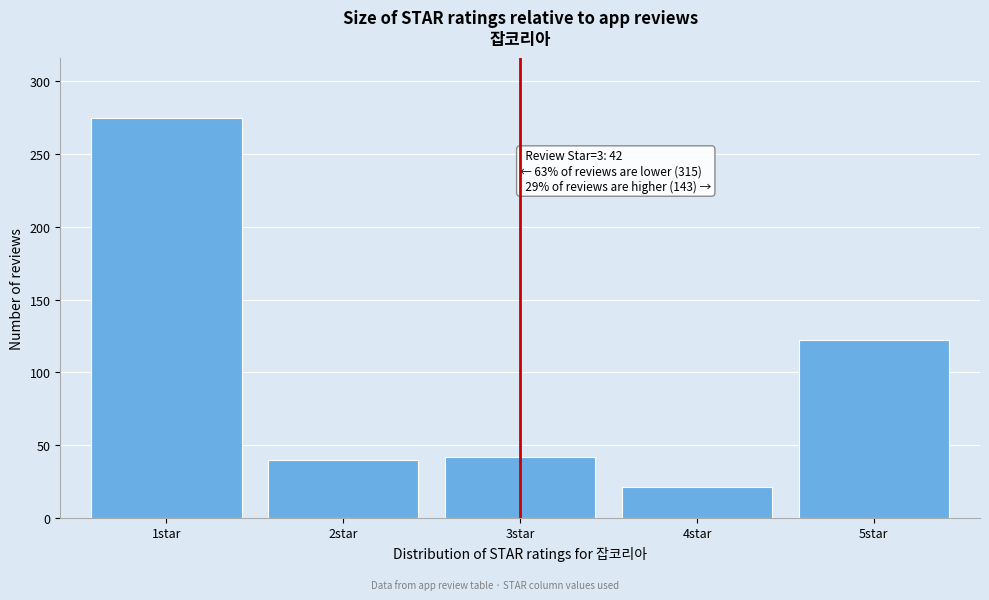

Reading right to left, list all the values displayed in this chart.

5star=122	4star=21	3star=42	2star=40	1star=275